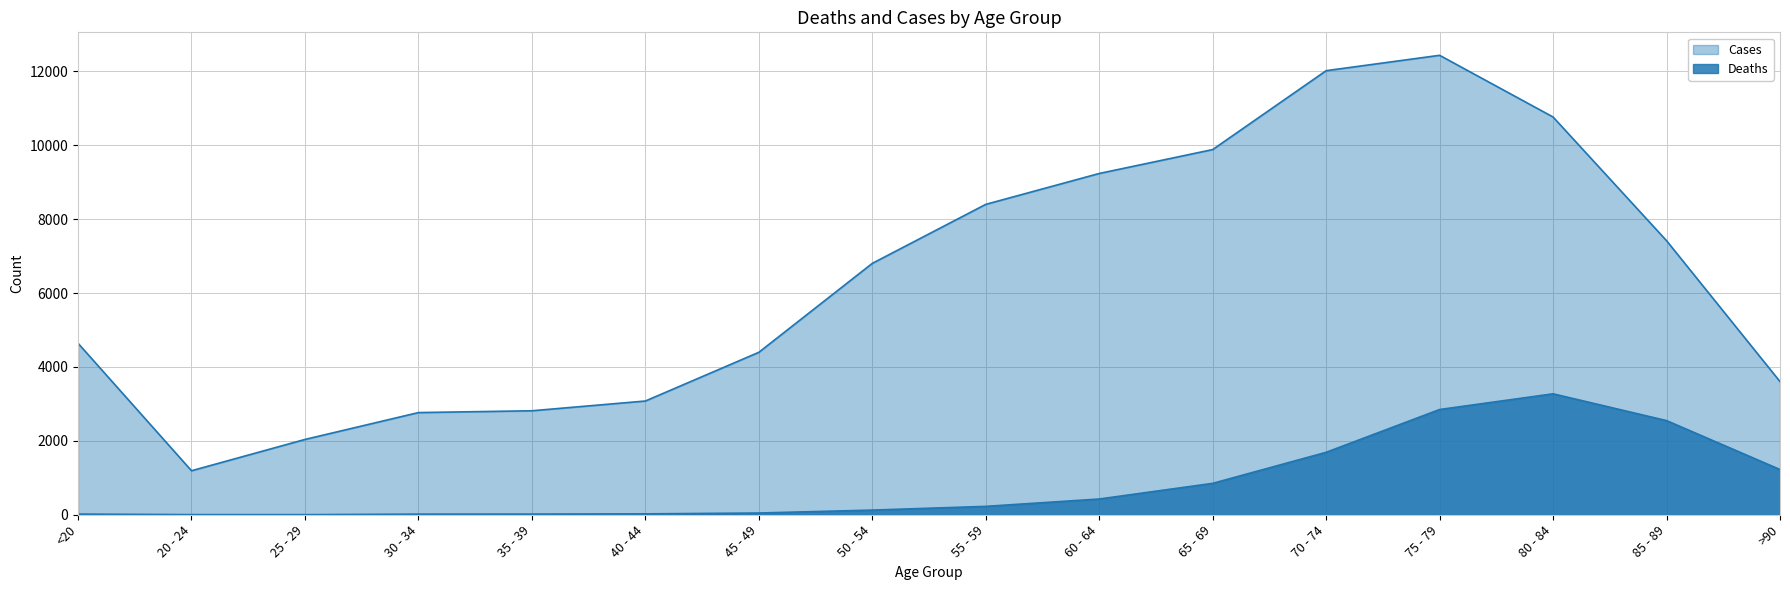

Does the chart have visible grid lines?

Yes